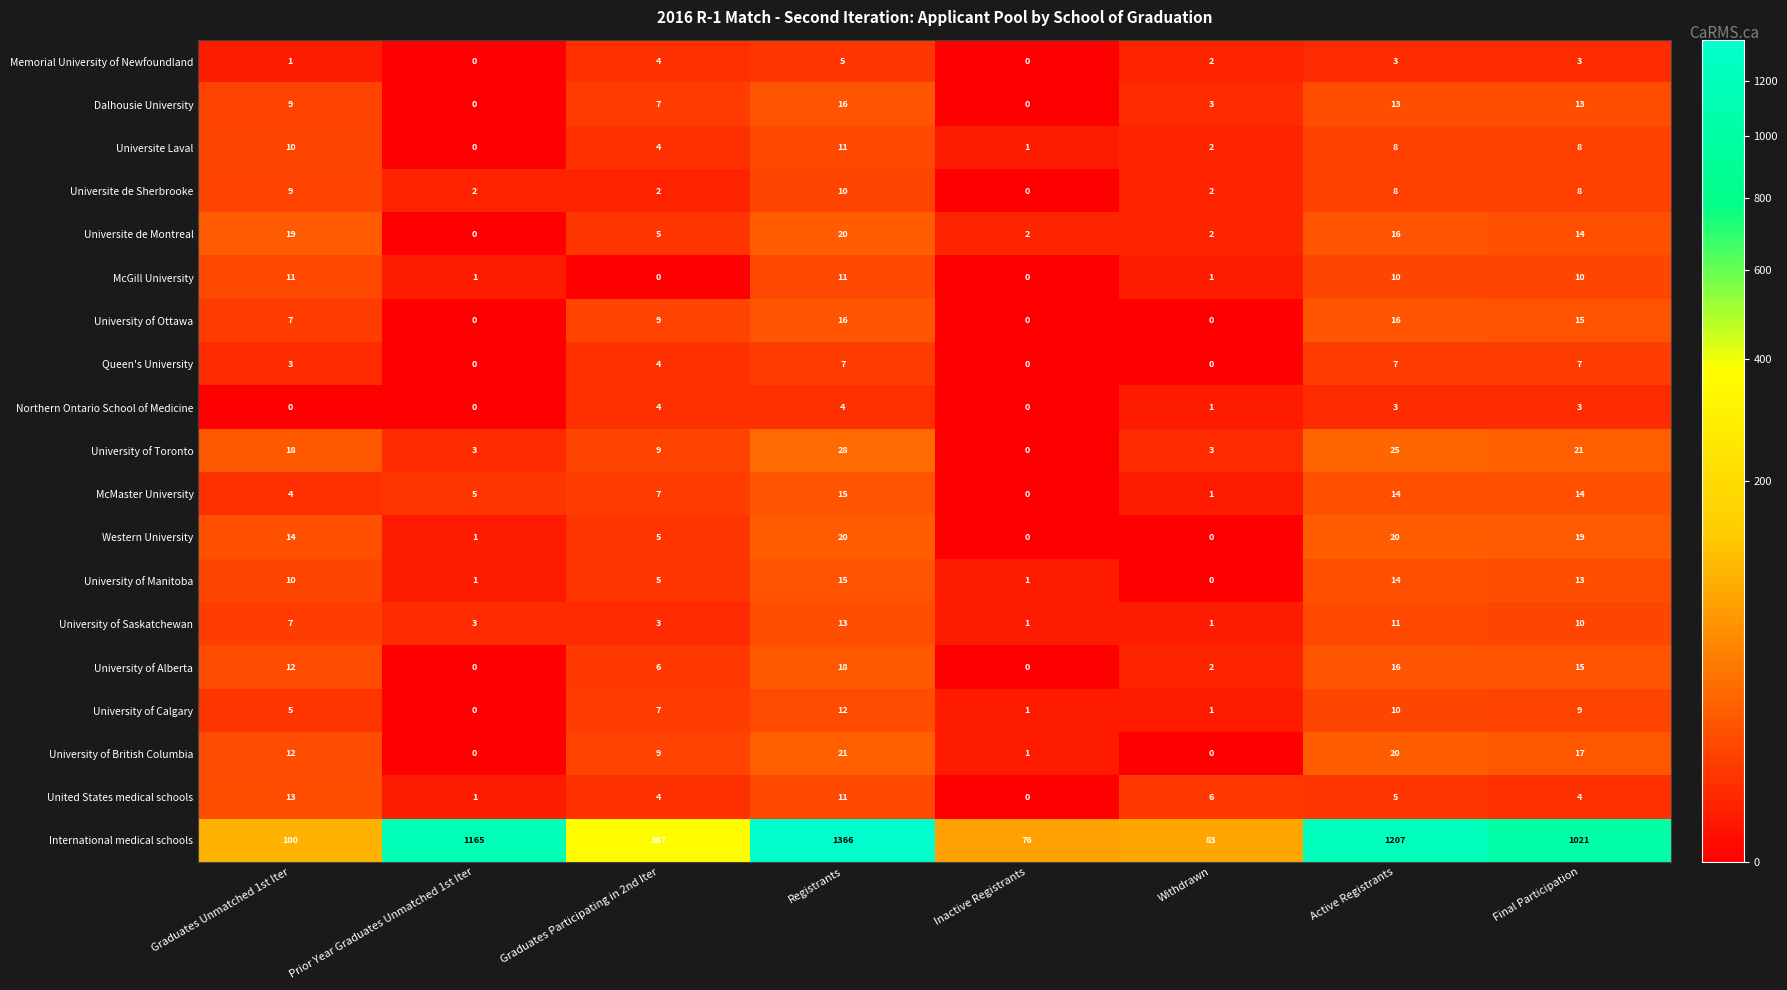

Which series has the widest spread of values?

International medical schools